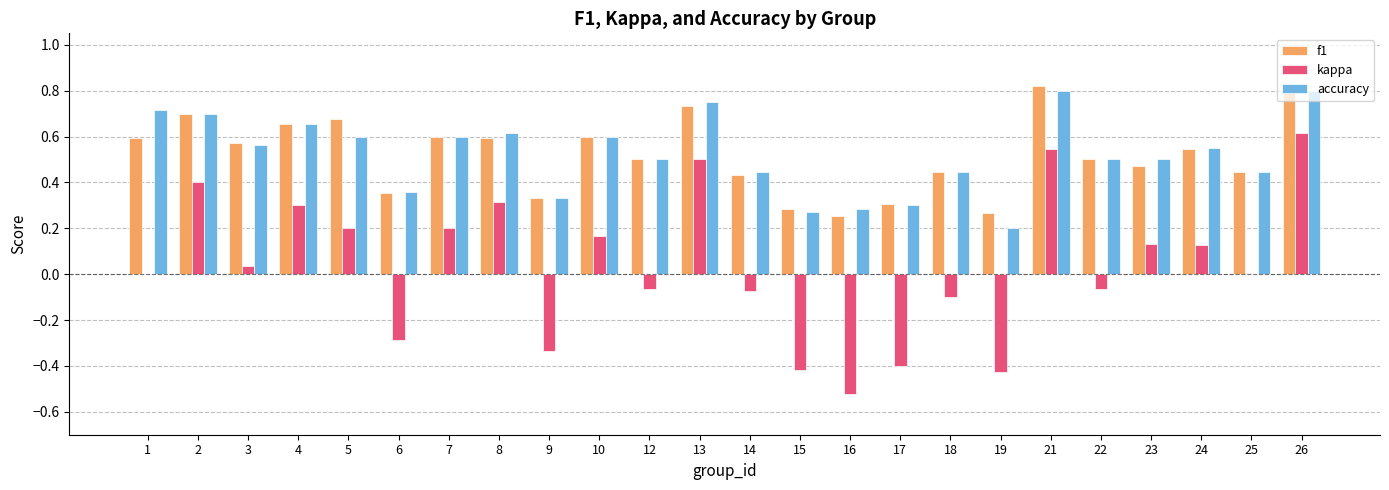

True or false: f1 has a value of 0.7 at 5.

True